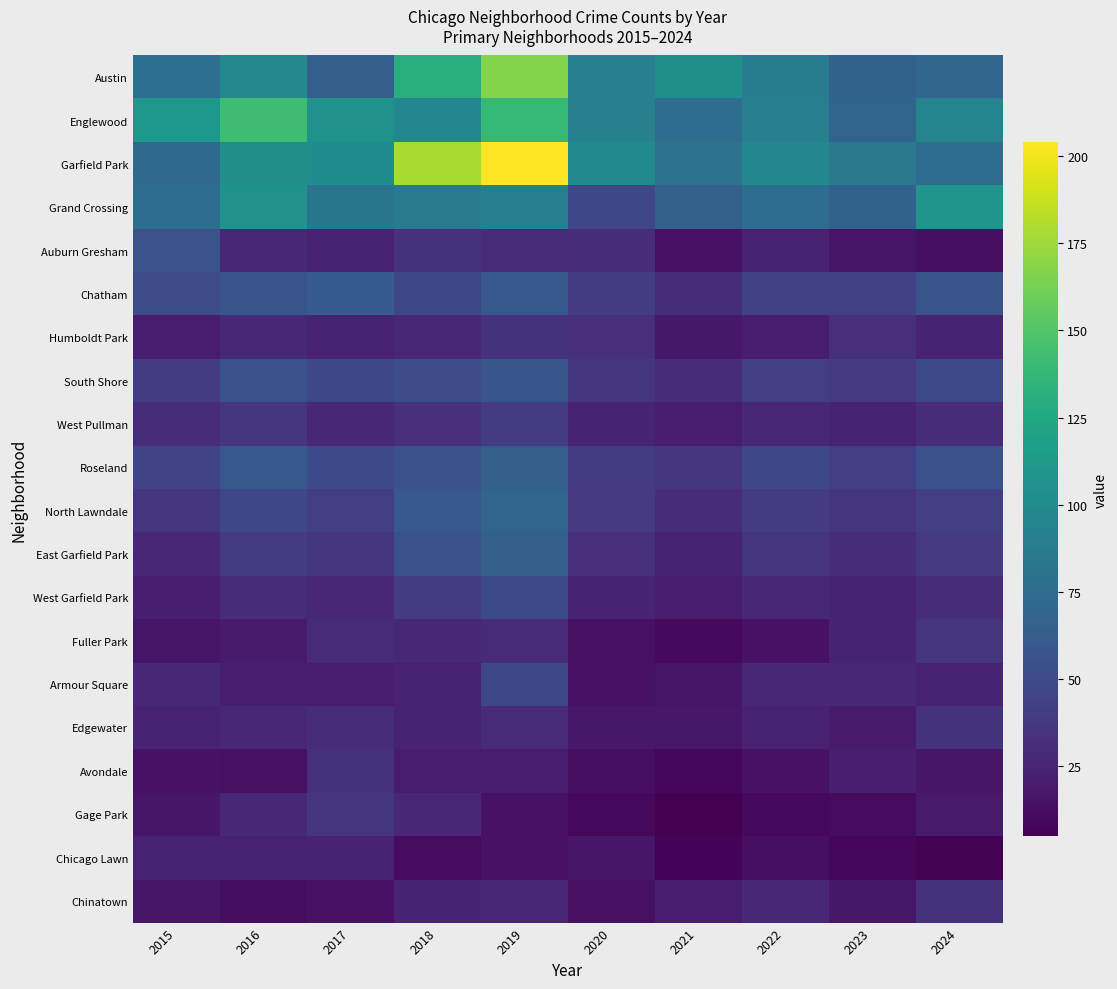

Reading right to left, transcribe all the data shown in this chart.

Austin: 2024=71	2023=67	2022=89	2021=104	2020=92	2019=167	2018=130	2017=65	2016=99	2015=78
Englewood: 2024=95	2023=69	2022=90	2021=76	2020=92	2019=138	2018=98	2017=107	2016=142	2015=111
Garfield Park: 2024=76	2023=85	2022=98	2021=79	2020=100	2019=204	2018=178	2017=101	2016=103	2015=73
Grand Crossing: 2024=109	2023=67	2022=77	2021=66	2020=47	2019=91	2018=88	2017=82	2016=106	2015=77
Auburn Gresham: 2024=13	2023=16	2022=23	2021=15	2020=30	2019=29	2018=33	2017=23	2016=28	2015=56
Chatham: 2024=57	2023=43	2022=44	2021=31	2020=40	2019=60	2018=48	2017=62	2016=57	2015=51
Humboldt Park: 2024=24	2023=32	2022=20	2021=18	2020=32	2019=34	2018=28	2017=25	2016=28	2015=20
South Shore: 2024=50	2023=38	2022=42	2021=30	2020=35	2019=58	2018=52	2017=48	2016=55	2015=40
West Pullman: 2024=30	2023=24	2022=28	2021=20	2020=25	2019=40	2018=32	2017=28	2016=35	2015=30
Roseland: 2024=55	2023=42	2022=48	2021=35	2020=40	2019=65	2018=55	2017=50	2016=60	2015=45
North Lawndale: 2024=42	2023=35	2022=40	2021=30	2020=38	2019=70	2018=60	2017=42	2016=48	2015=35
East Garfield Park: 2024=38	2023=30	2022=35	2021=25	2020=32	2019=65	2018=55	2017=35	2016=40	2015=28
West Garfield Park: 2024=30	2023=24	2022=28	2021=20	2020=25	2019=50	2018=40	2017=28	2016=30	2015=22
Fuller Park: 2024=35	2023=25	2022=15	2021=10	2020=14	2019=29	2018=27	2017=29	2016=19	2015=16
Armour Square: 2024=25	2023=27	2022=27	2021=16	2020=15	2019=47	2018=23	2017=20	2016=22	2015=27
Edgewater: 2024=34	2023=19	2022=23	2021=18	2020=18	2019=29	2018=25	2017=30	2016=27	2015=24
Avondale: 2024=17	2023=22	2022=15	2021=8	2020=13	2019=21	2018=21	2017=33	2016=14	2015=15
Gage Park: 2024=19	2023=11	2022=9	2021=5	2020=9	2019=15	2018=28	2017=35	2016=27	2015=17
Chicago Lawn: 2024=6	2023=8	2022=13	2021=7	2020=17	2019=15	2018=11	2017=25	2016=23	2015=23
Chinatown: 2024=33	2023=18	2022=28	2021=21	2020=14	2019=26	2018=25	2017=15	2016=12	2015=17